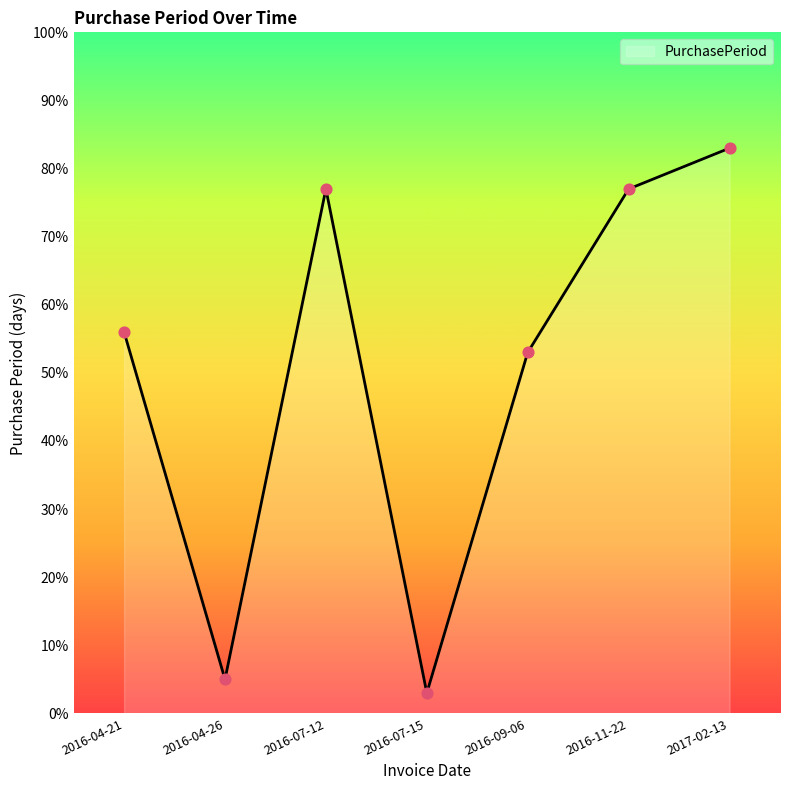

What is the change in value from 2016-04-21 to 2016-07-12?

+21